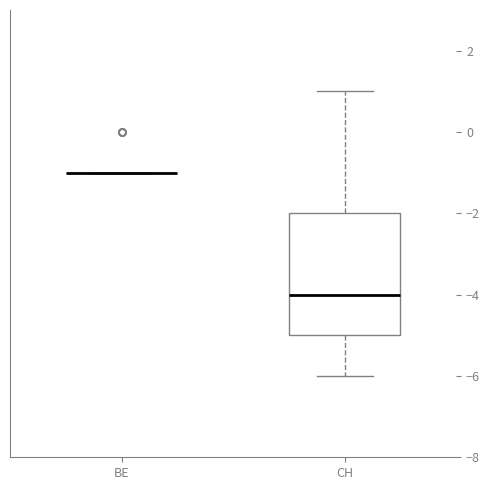

Reading left to right, read every box against the y-axis: the position of its median line, the range the box covers, and the ends of its whiskers. The values are not printed on the chart, so give them approximately, as read against the axis.

BE: box collapsed to a line at -1, whiskers -1 to -1
CH: median -4, box -5 to -2, whiskers -6 to 1